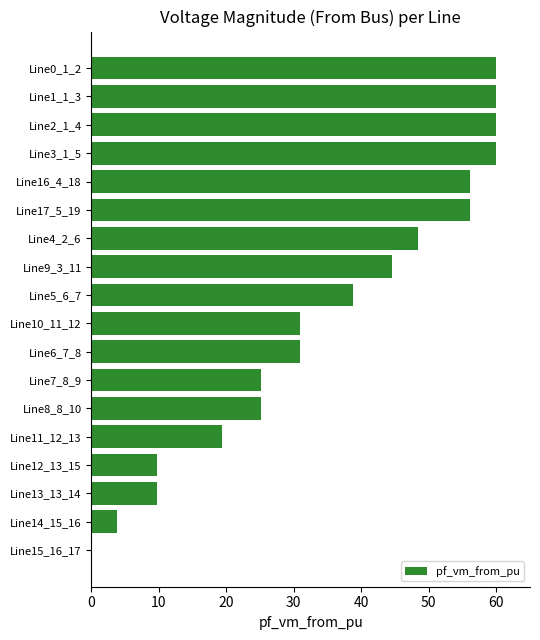

Reading bottom to top, list all the values displayed in this chart.

Line15_16_17=0.0	Line14_15_16=3.9	Line13_13_14=9.7	Line12_13_15=9.7	Line11_12_13=19.4	Line8_8_10=25.2	Line7_8_9=25.2	Line6_7_8=31.0	Line10_11_12=31.0	Line5_6_7=38.7	Line9_3_11=44.5	Line4_2_6=48.4	Line17_5_19=56.1	Line16_4_18=56.1	Line3_1_5=60.0	Line2_1_4=60.0	Line1_1_3=60.0	Line0_1_2=60.0